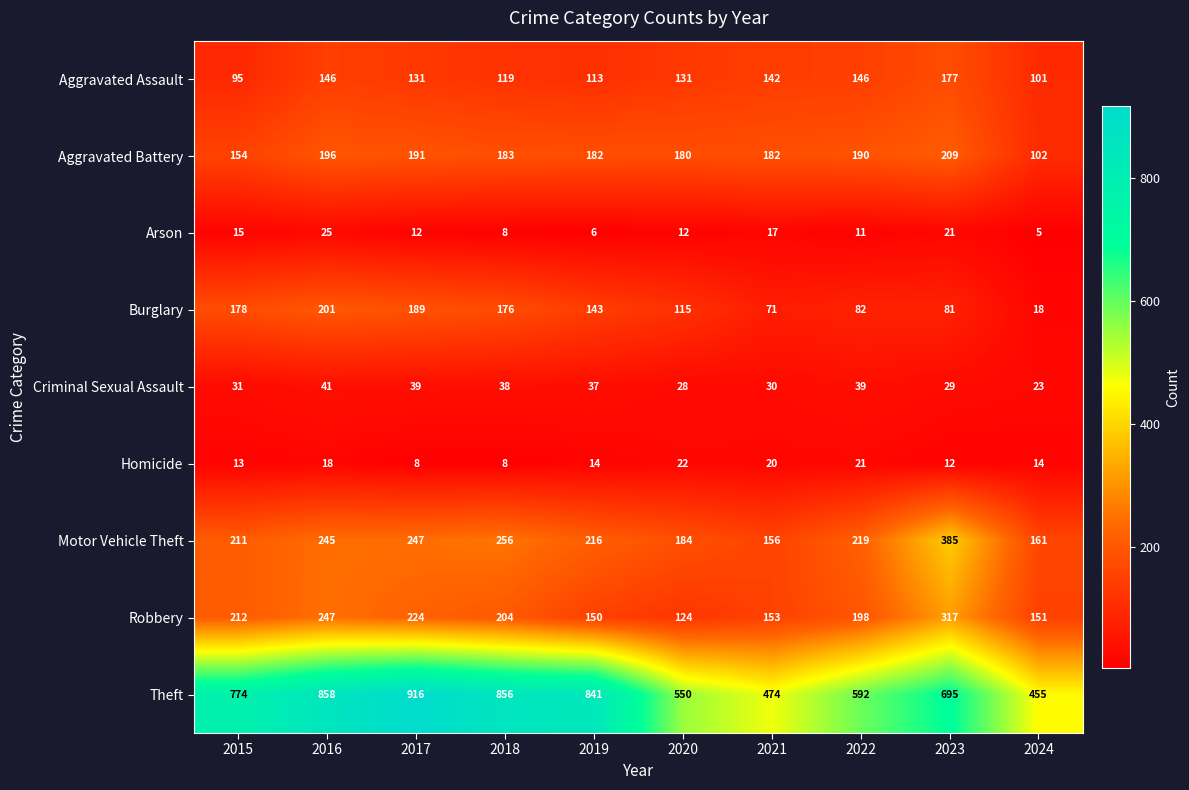

Which series has the largest total across all categories?

Theft